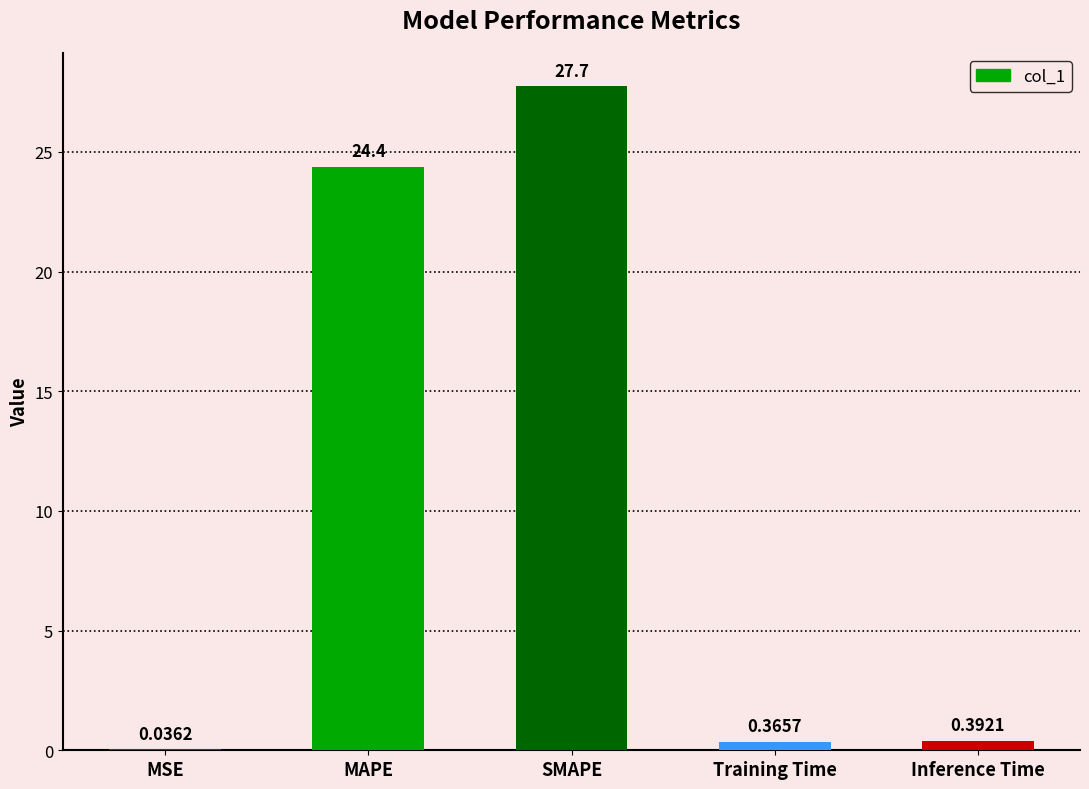

What is the sum of all values?

52.9